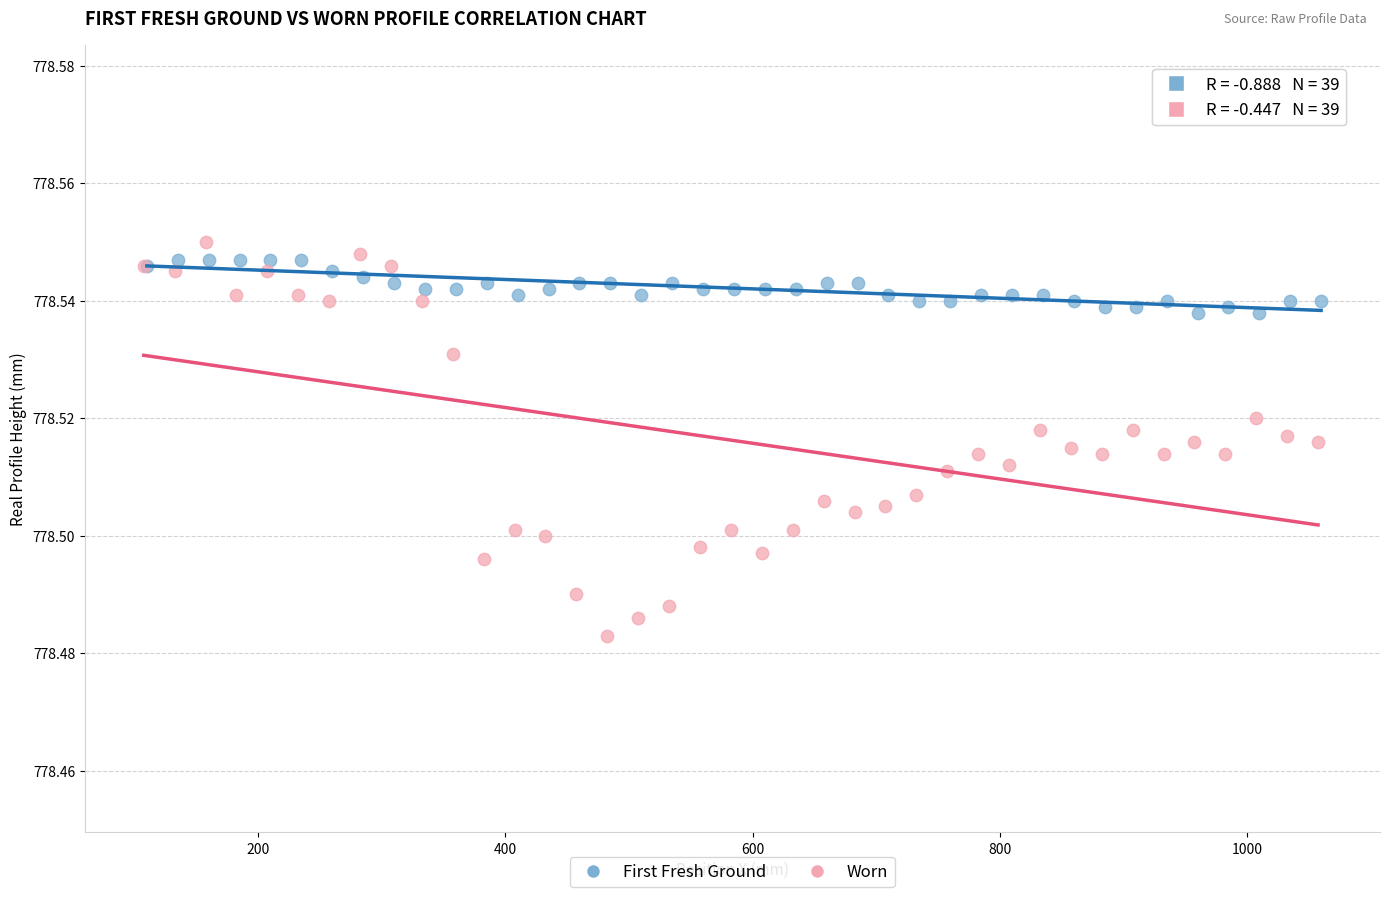

Which series reaches the minimum Y coordinate?

Worn